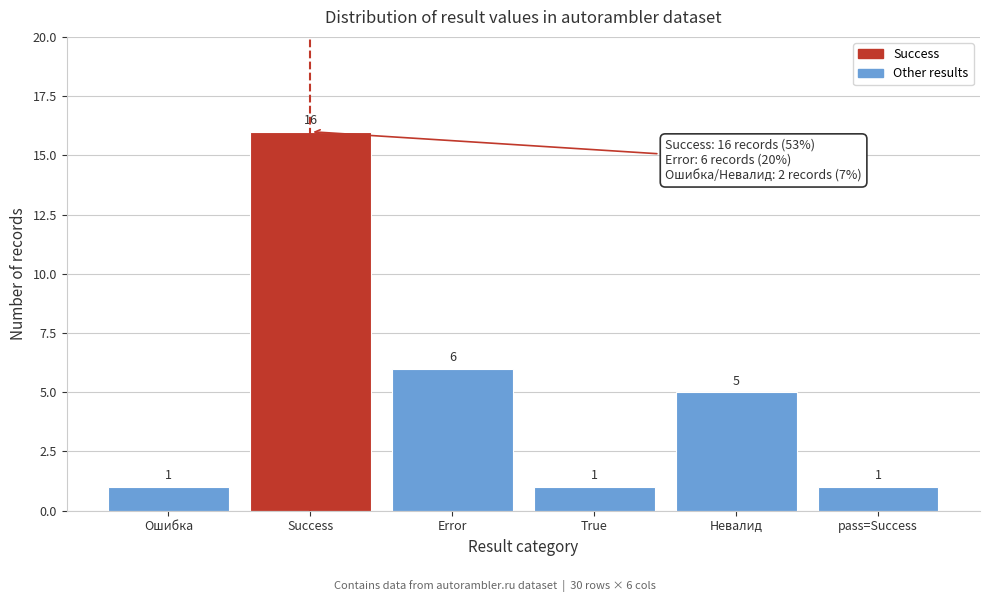

Reading right to left, transcribe all the data shown in this chart.

pass=Success=1	Невалид=5	True=1	Error=6	Success=16	Ошибка=1